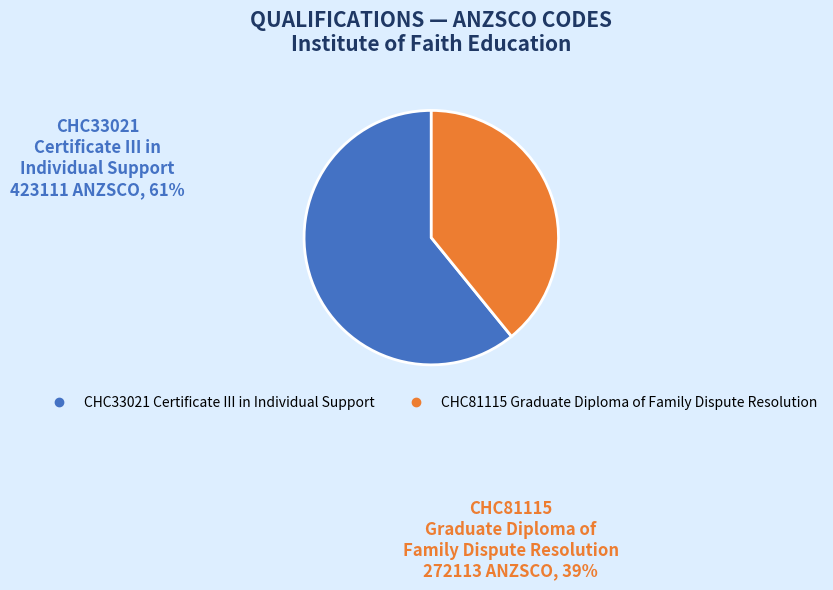

Is there any slice that represents more than half of the pie?

Yes